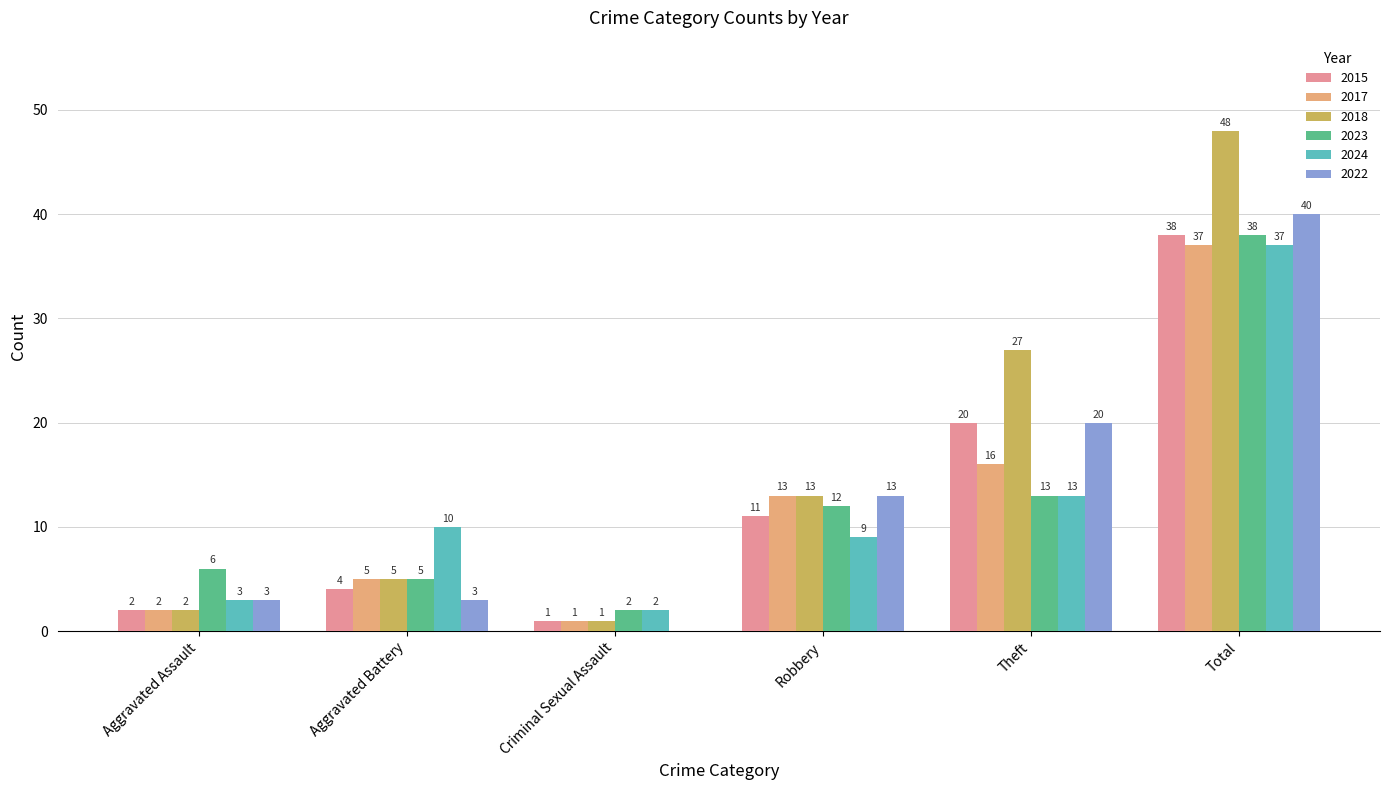

The 2018 series shows 0 at Aggravated Assault. True or false?

False